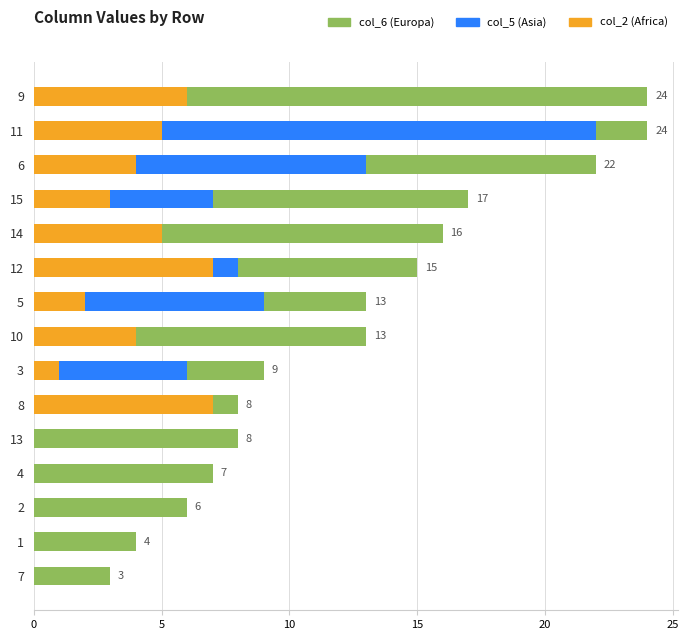

The value of col_6 (Europa) at 4 is 11. True or false?

False